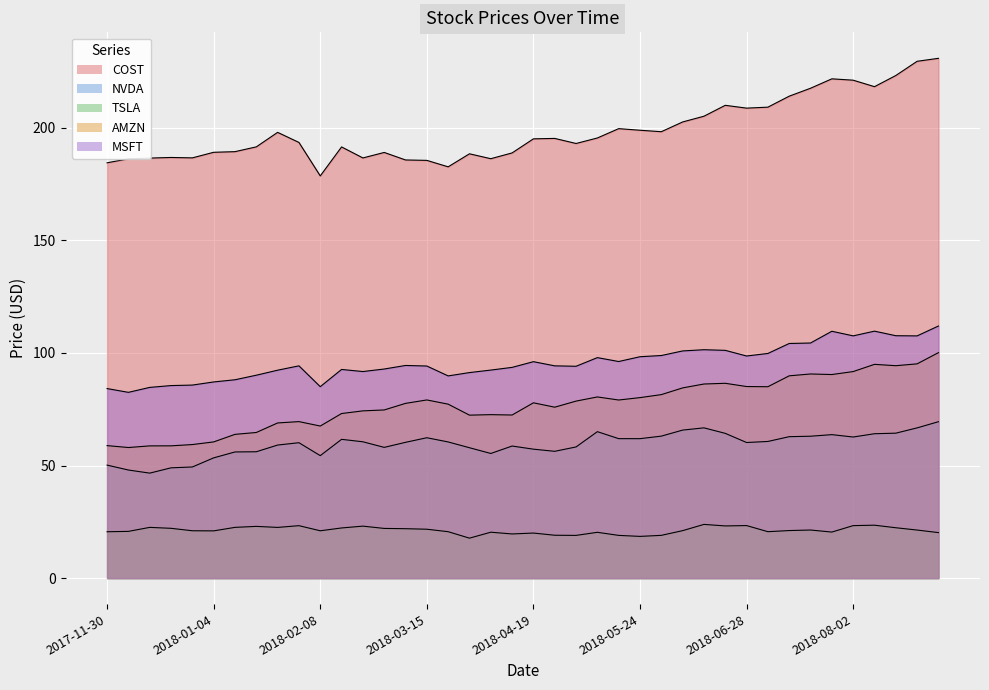

At which category is the sum across all series the highest?

2018-08-30